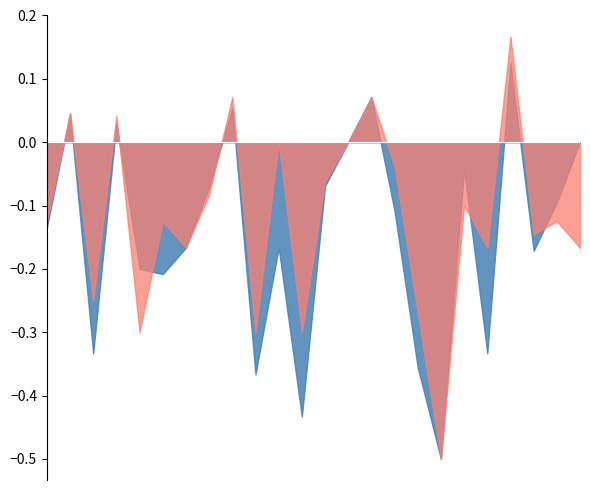

Where do f1 and accuracy first cross each other?

4 and 5